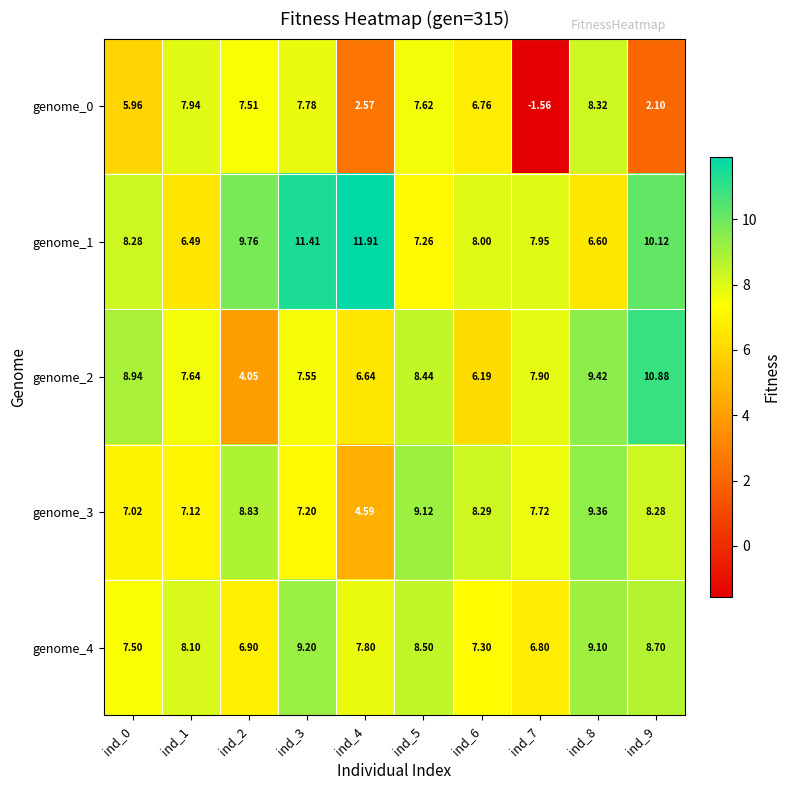

Is the value of genome_0 at ind_2 greater than the value of genome_4 at ind_8?

No